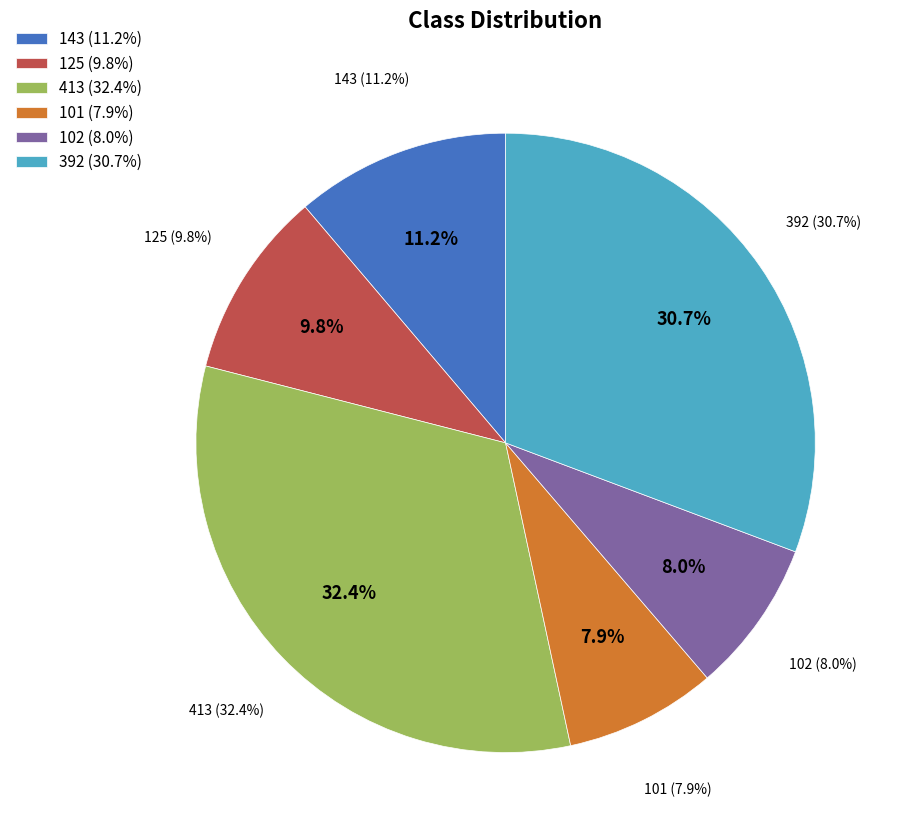

What is the change in value from 101 to 392?

+291